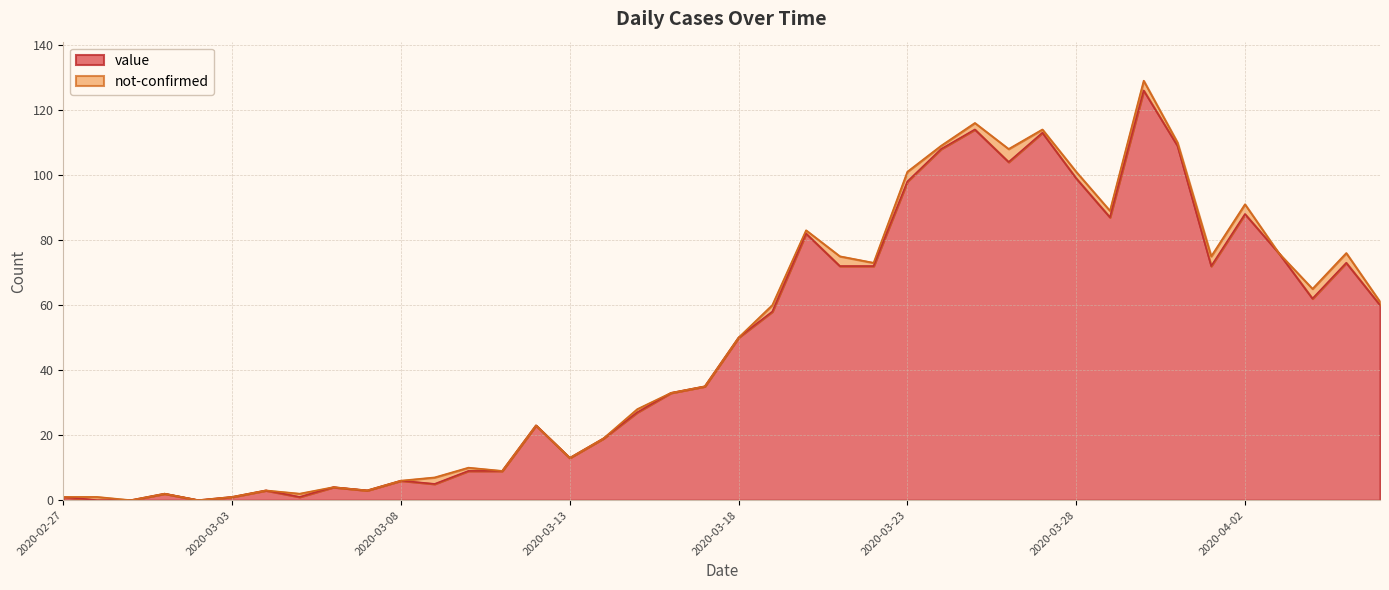

The chart shows a value of 23 at 2020-03-12. True or false?

True